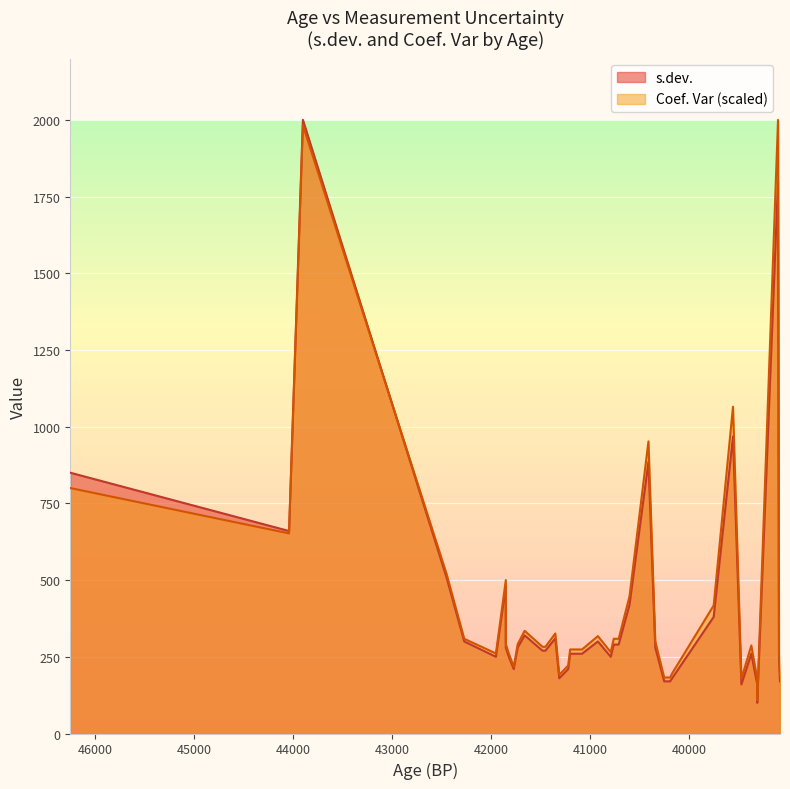

What is the total value across all series at 41730?

571.3